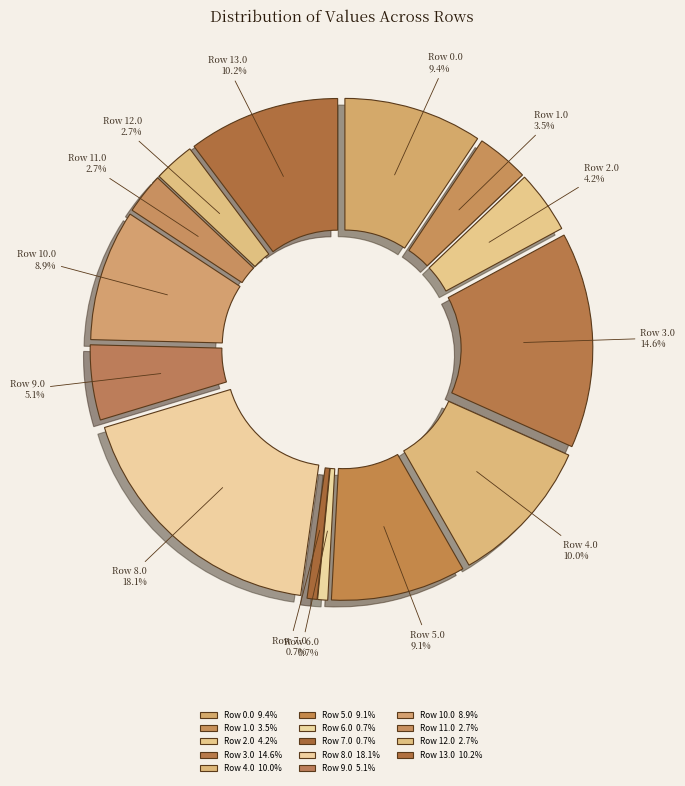

Is there a majority slice in this chart?

No